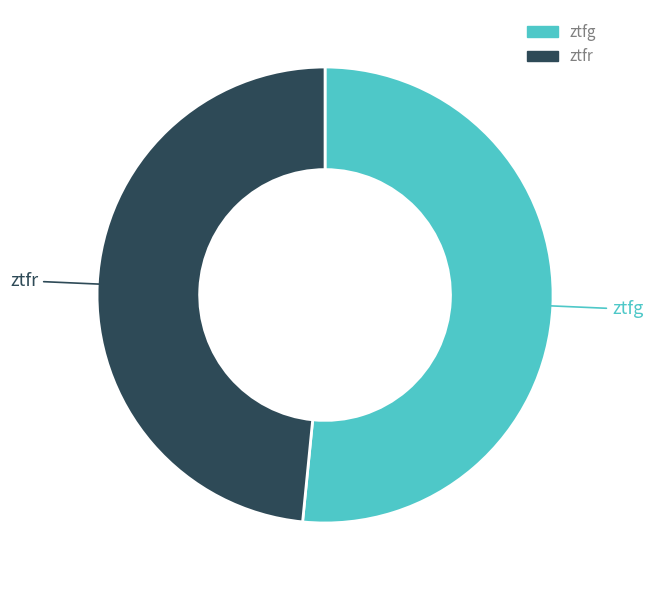

True or false: ztfg accounts for 52% of the total.

True